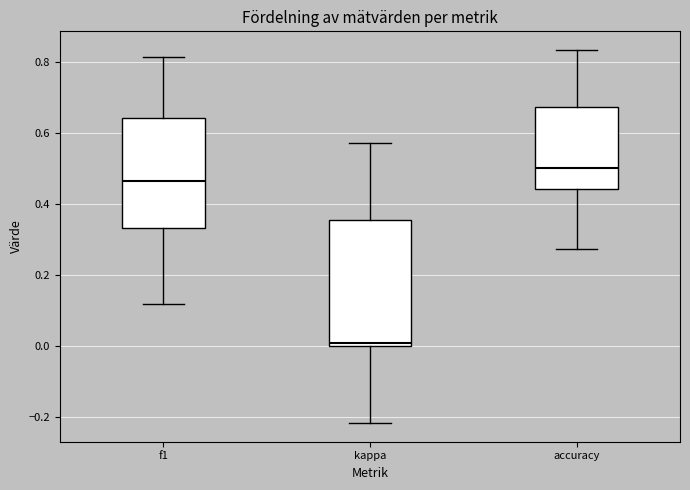

Reading left to right, transcribe this box plot: for each box, give where its median line is, the range the box spans, and where its two whiskers end, as read against the y-axis. The values are not printed on the chart, so give them approximately, as read against the axis.

f1: median 0.46, box 0.34 to 0.64, whiskers 0.12 to 0.82
kappa: median 0.00 (just above the box's lower edge), box 0.00 to 0.36, whiskers -0.22 to 0.58
accuracy: median 0.50, box 0.44 to 0.68, whiskers 0.28 to 0.84